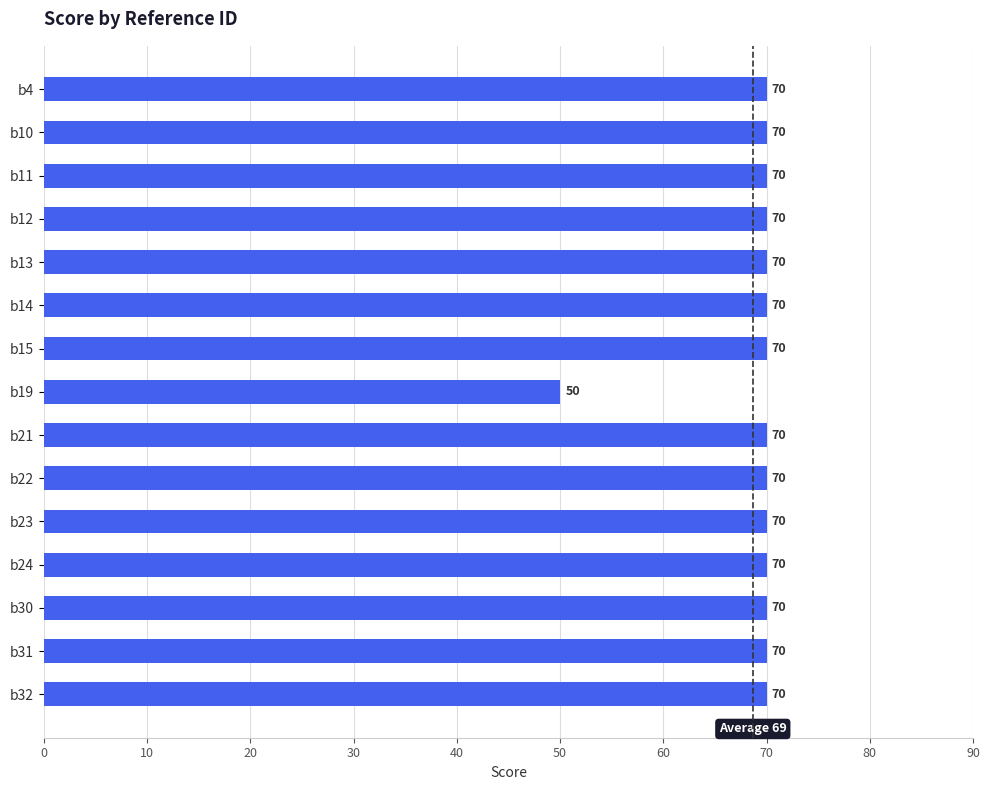

How many values are below 70?

1